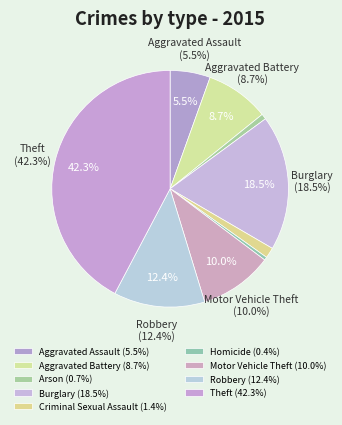

Is there a majority slice in this chart?

No